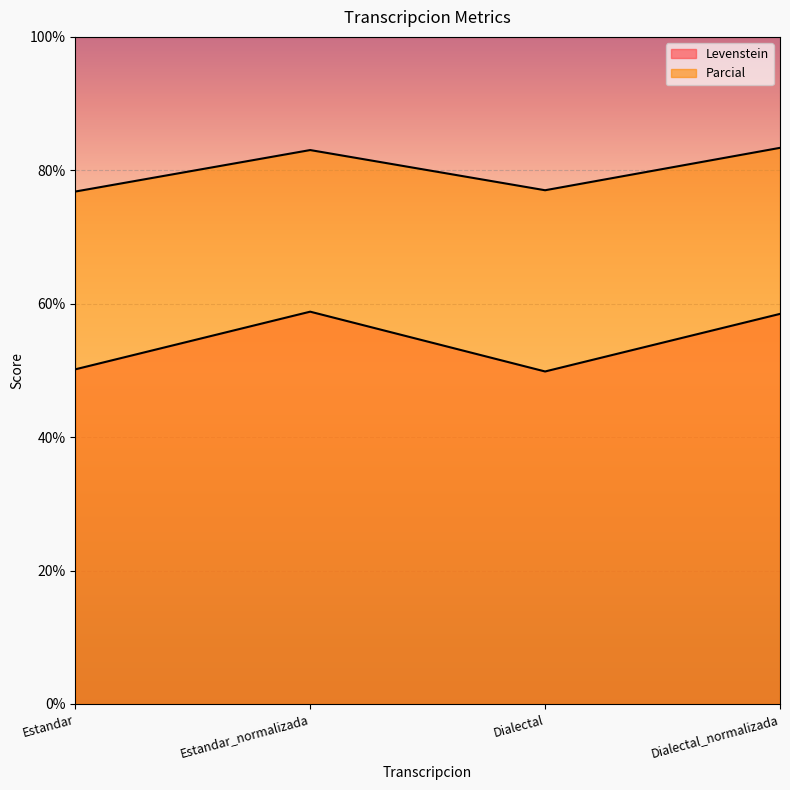

What is the total value across all series at Dialectal_normalizada?

141.8